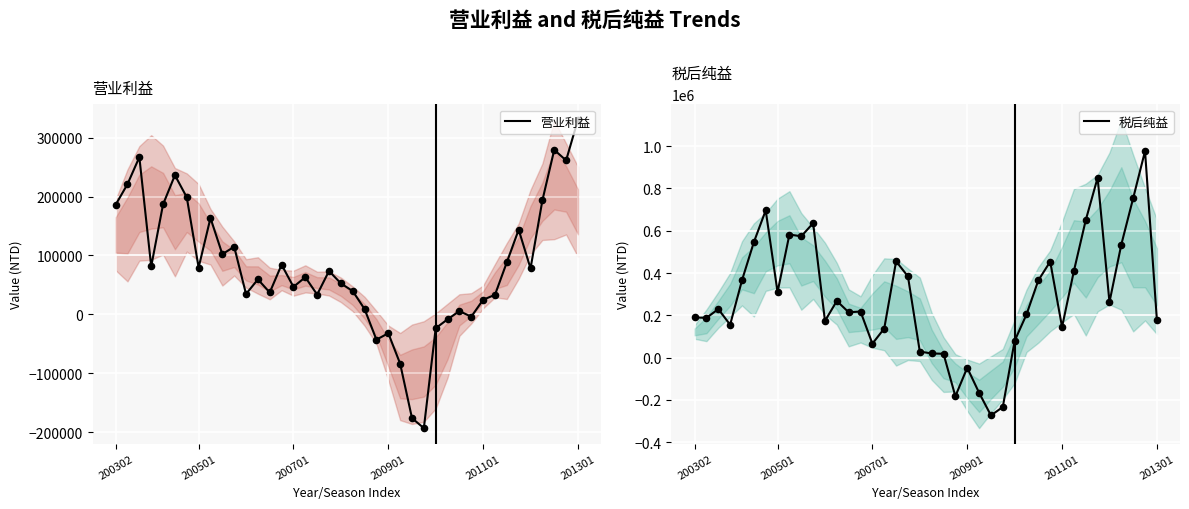

What is the total value across all series at 20?

59241